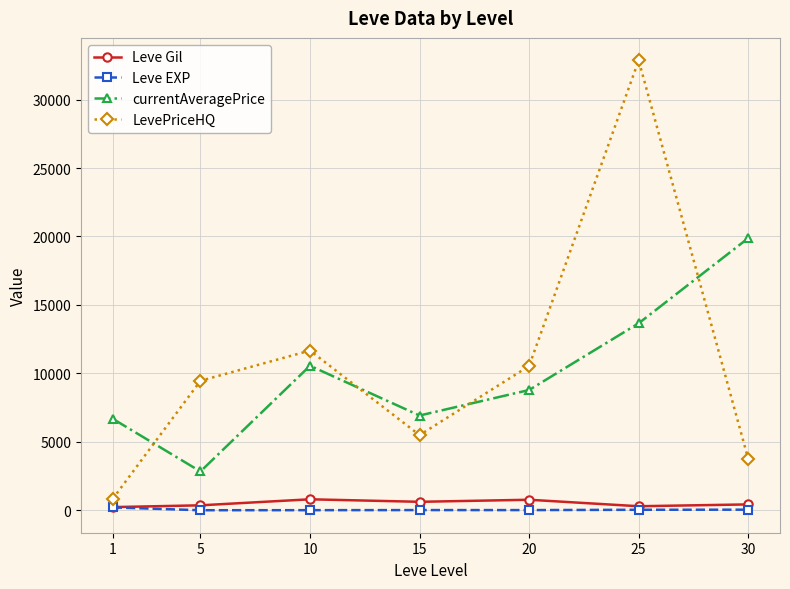

What is the greatest value displayed?

32861.1